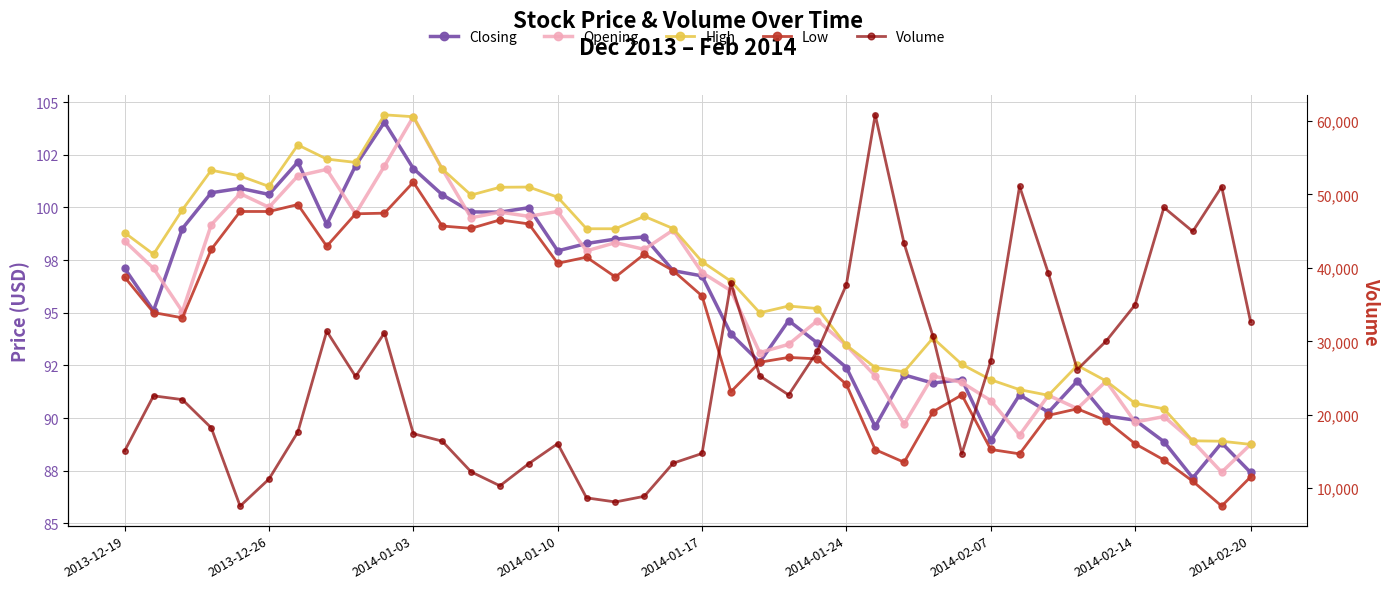

At how many categories does at least one series exceed 9182?

36